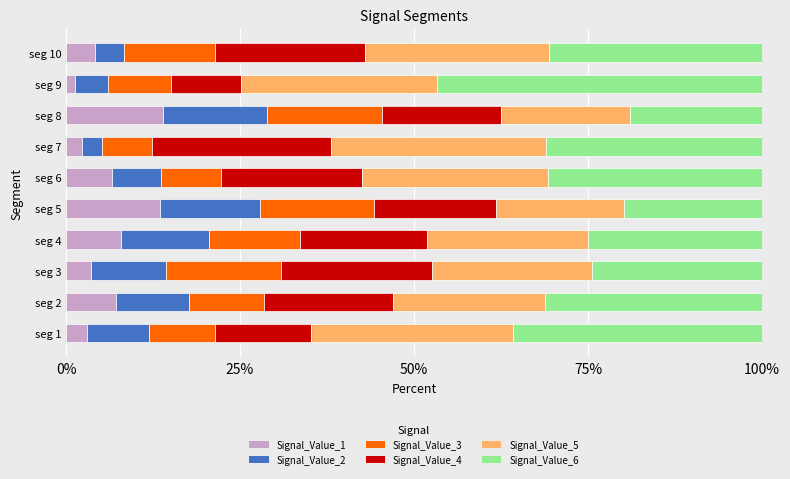

Is it true that Signal_Value_1 equals 2.8 at seg 2?

False